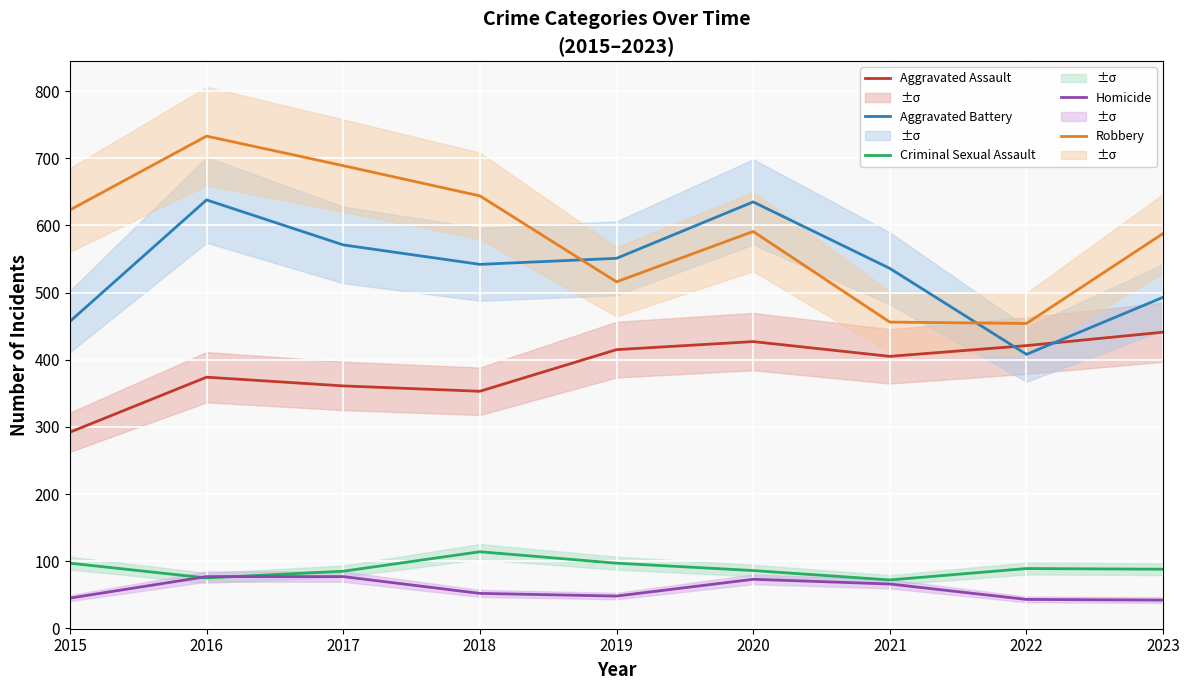

True or false: Robbery and Homicide intersect in this chart.

False